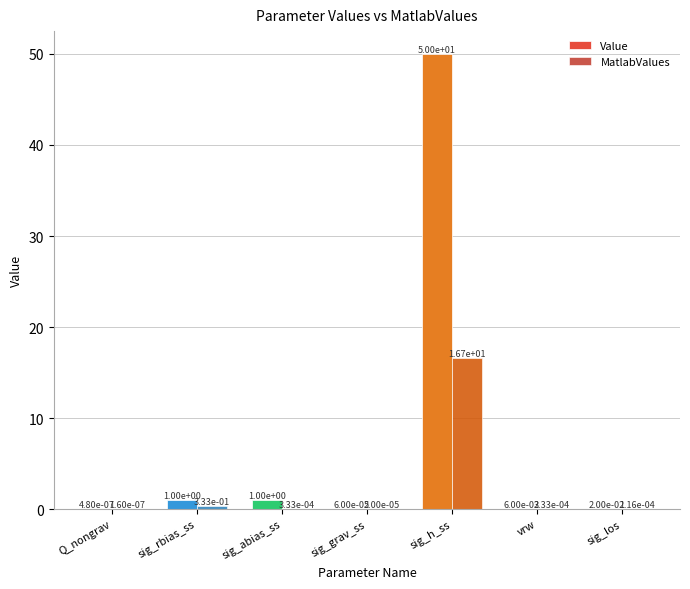

Are the bars grouped side by side (vs. stacked)?

Yes